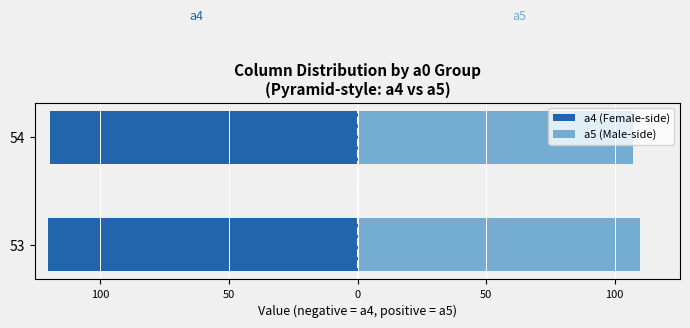

Rank the series at 54 from lowest to highest value.

a4 (Female-side), a5 (Male-side)